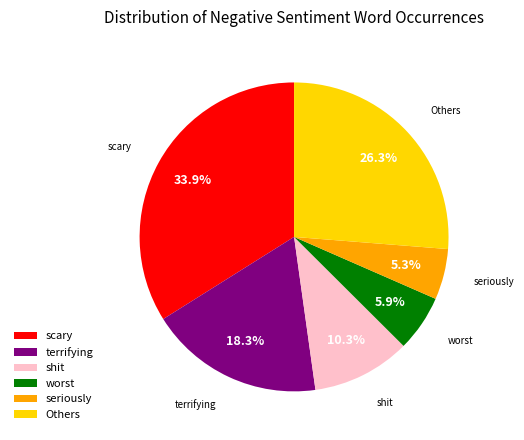

What percentage do terrifying and scary together represent?

52.2%